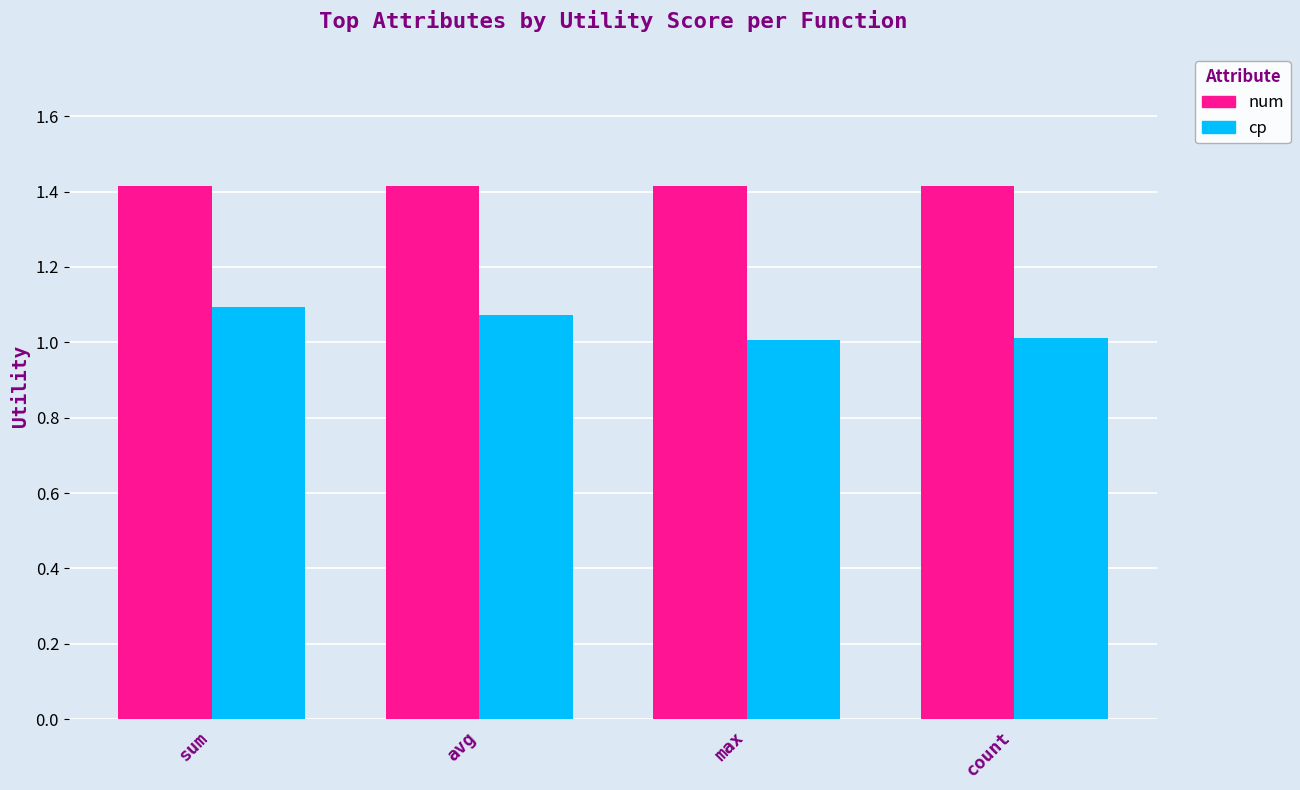

What is the difference between the maximum and second lowest values in the cp series?

0.1